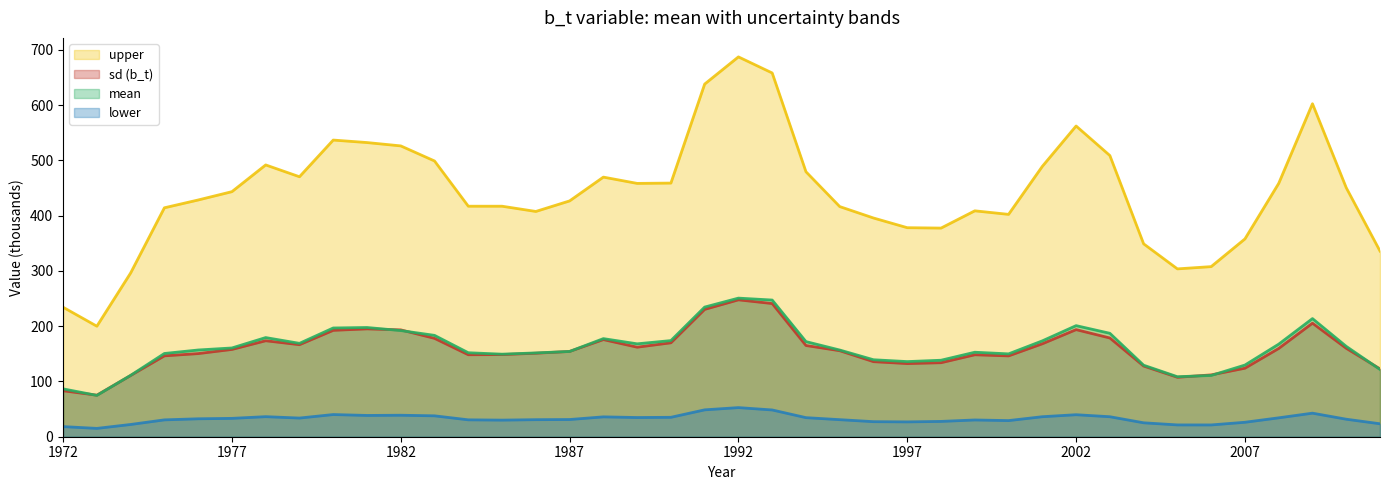

Rank the series by their maximum value, from highest to lowest.

upper, mean, b_t, lower